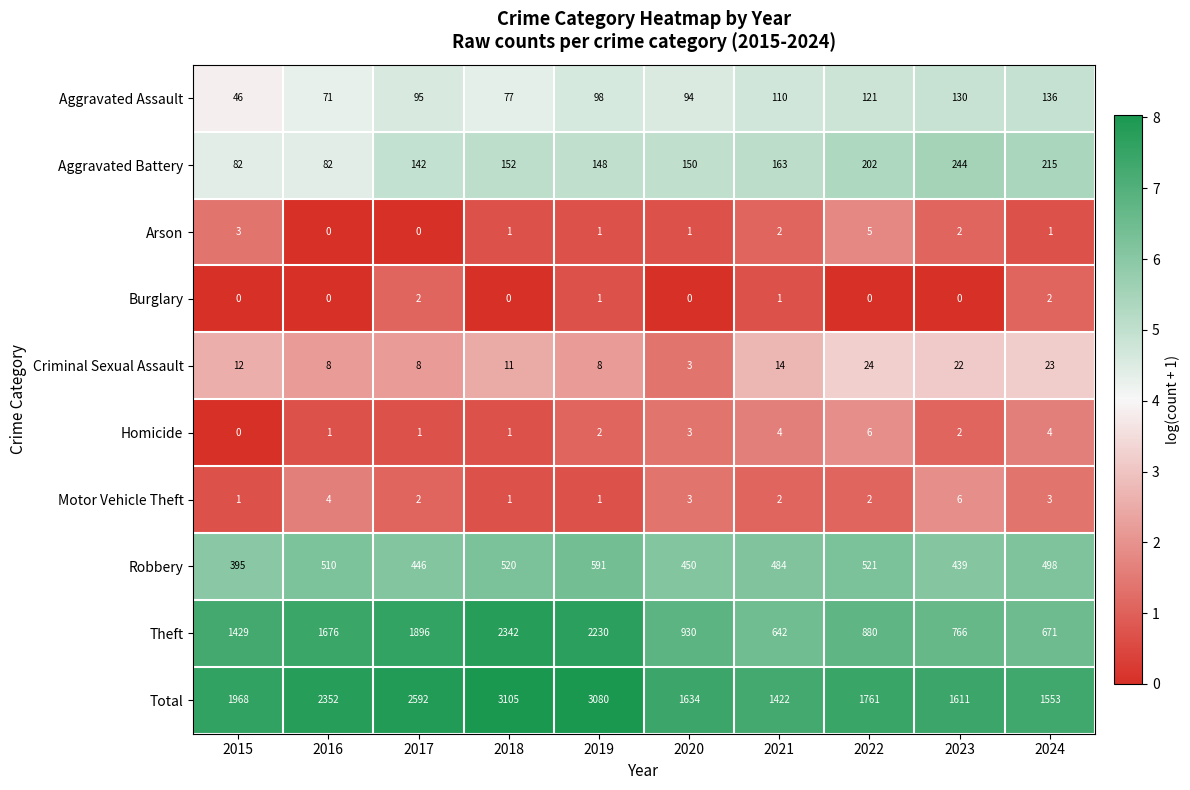

At which category does the chart reach its peak across all series?

2018